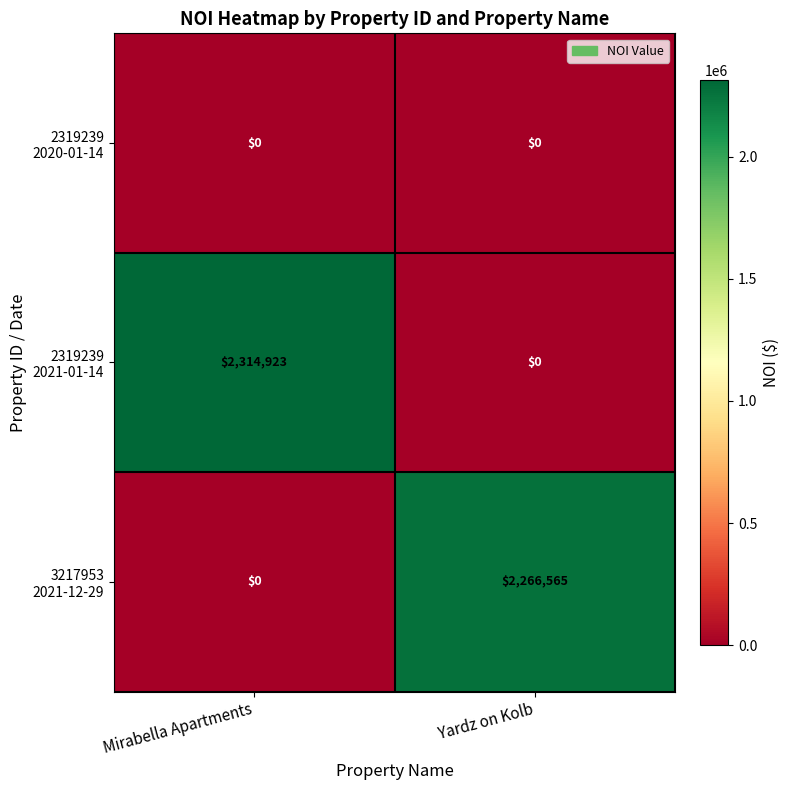

What is the maximum value shown in the chart?

2314923